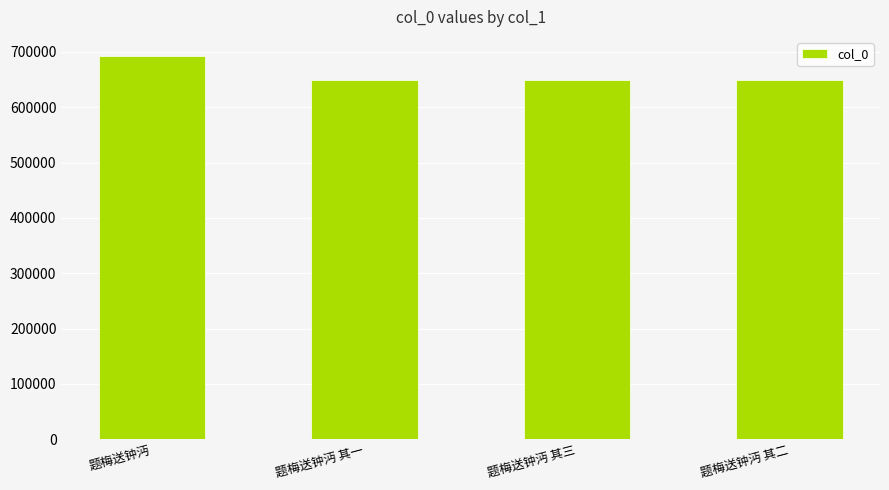

The value at 题梅送钟沔 其一 is 649646. True or false?

True